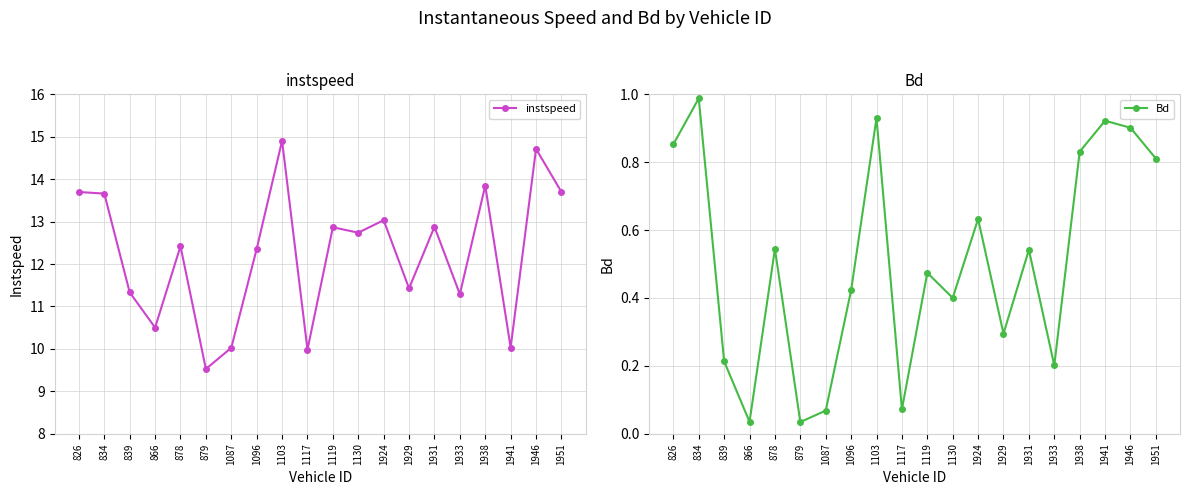

How many interior local peaks does the Bd series have?

7